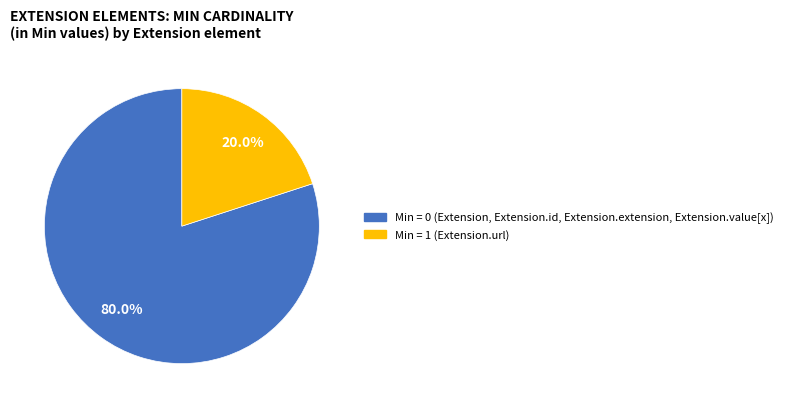

Is there a majority slice in this chart?

Yes